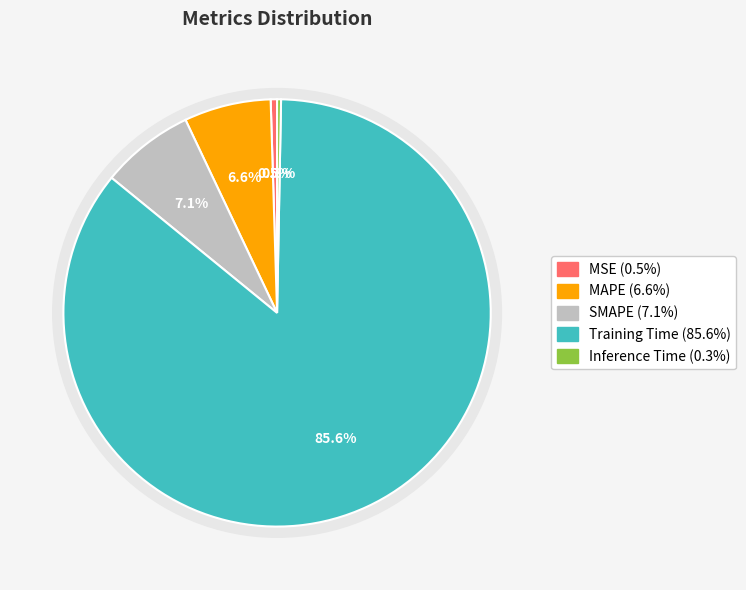

Does any single category account for the majority?

Yes